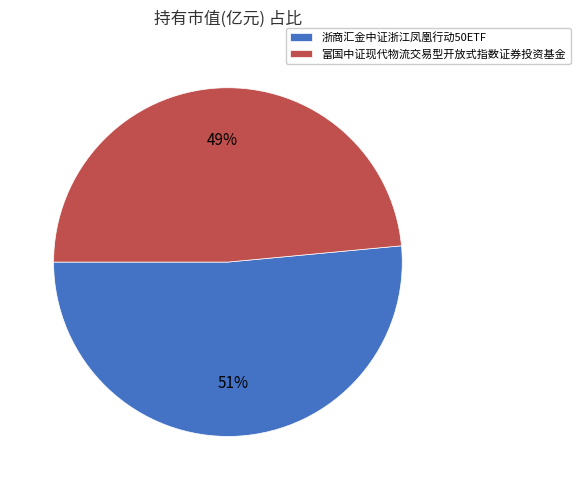

To the nearest percent, what is the average slice percentage?

50%